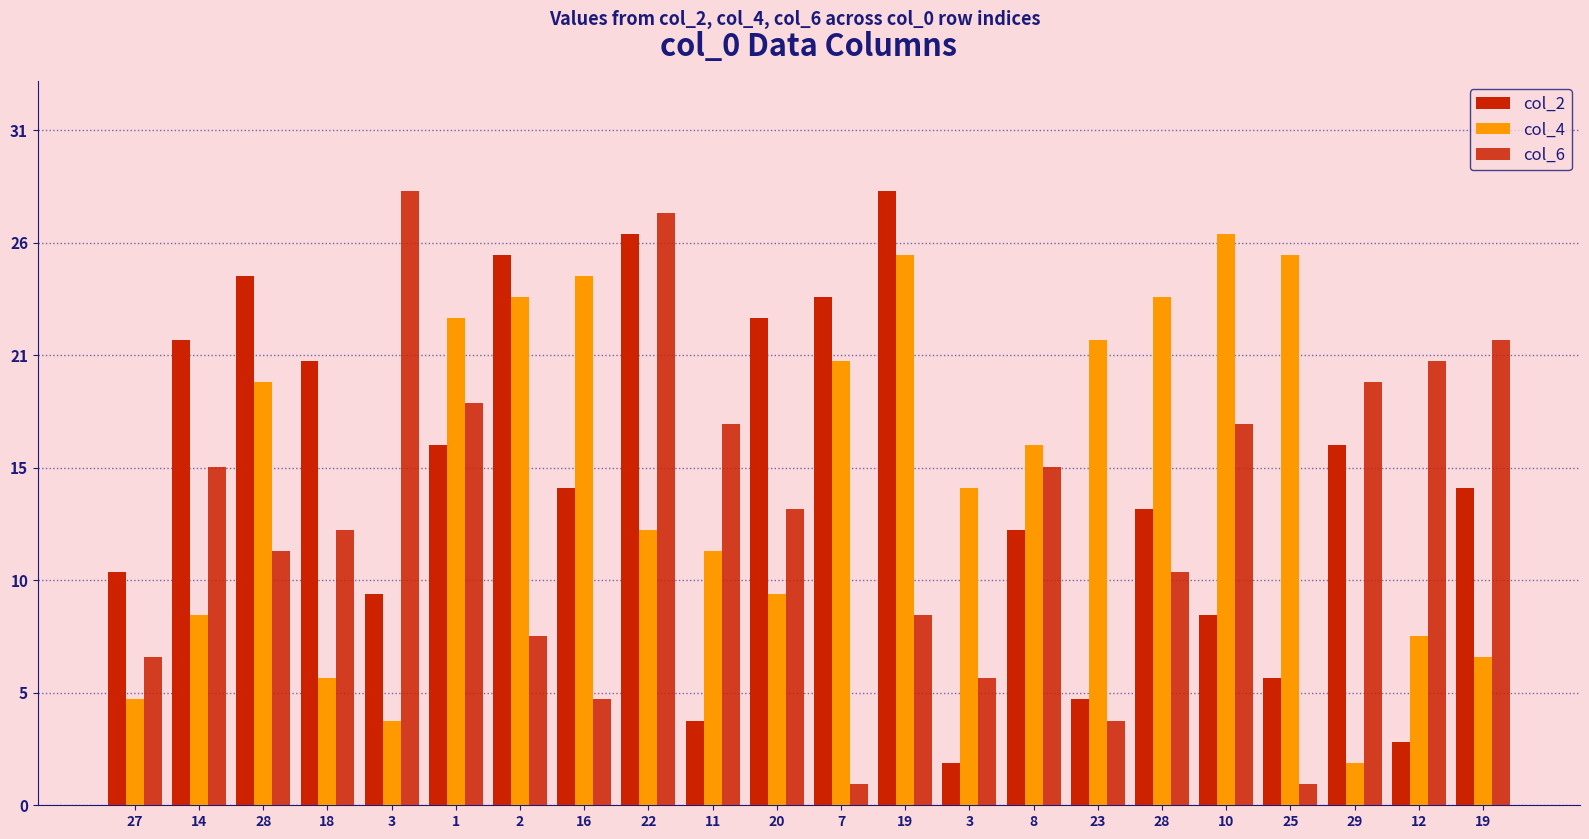

Is the value of col_2 at 2 greater than the value of col_6 at 7?

Yes